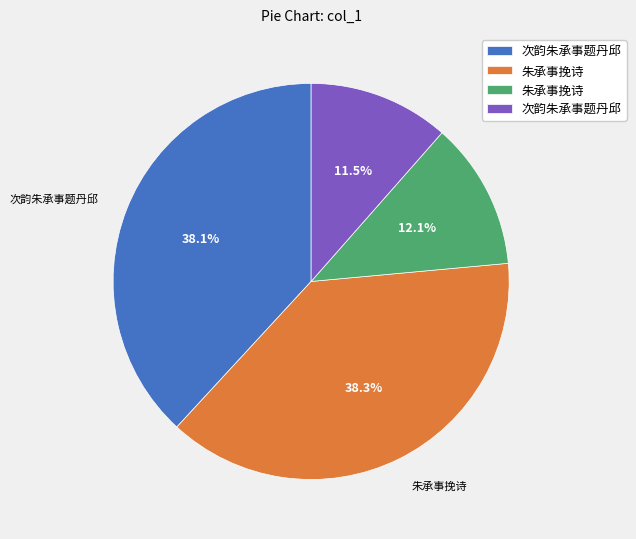

Is there a majority slice in this chart?

No